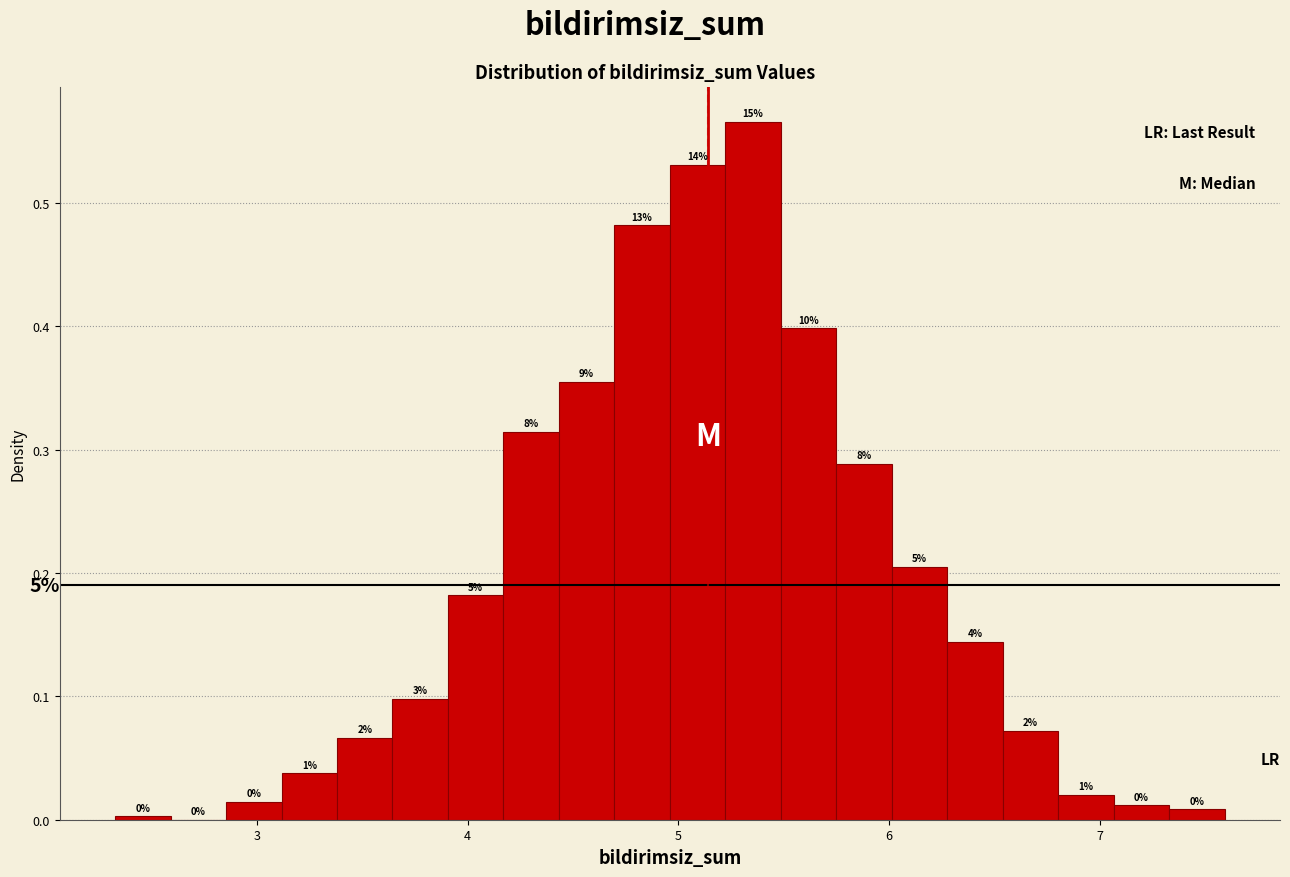

Read against the x-axis, roughly where is the centre of the tallest bar?

5.4